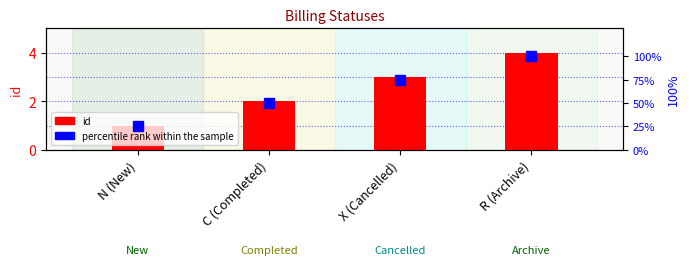

How many groups of bars are there?

4